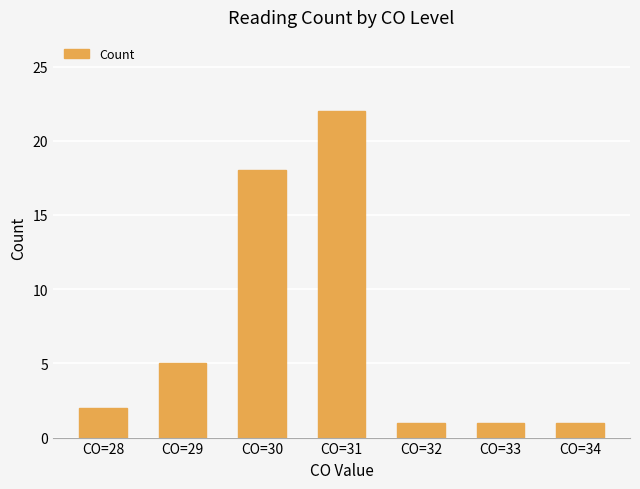

Reading left to right, transcribe all the data shown in this chart.

2	5	18	22	1	1	1